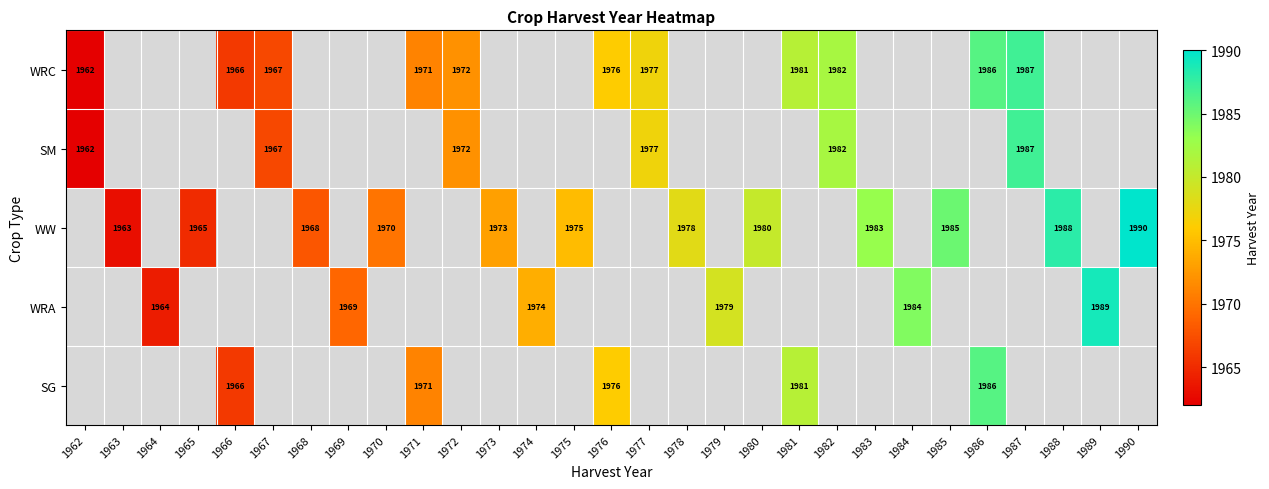

At how many categories does at least one series exceed 1981?

9